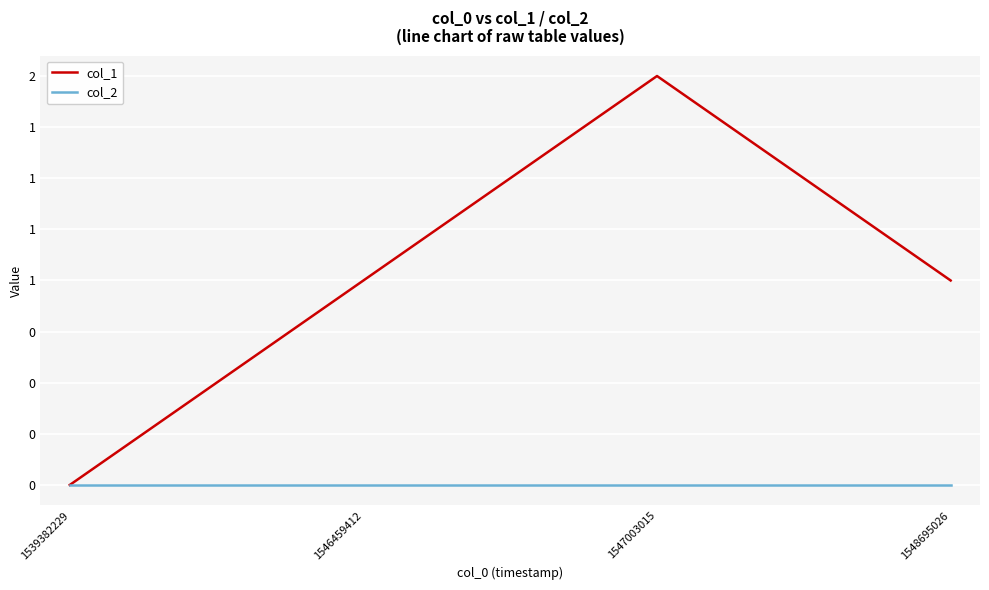

List the series in order of their overall mean, lowest first.

col_2, col_1